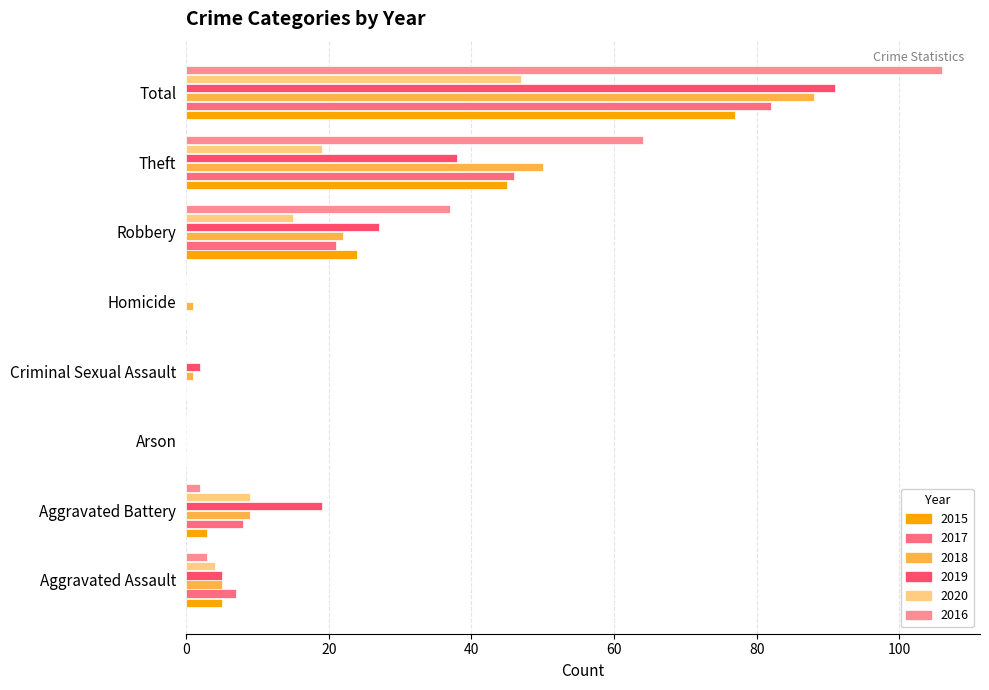

Which series has the widest spread of values?

2016